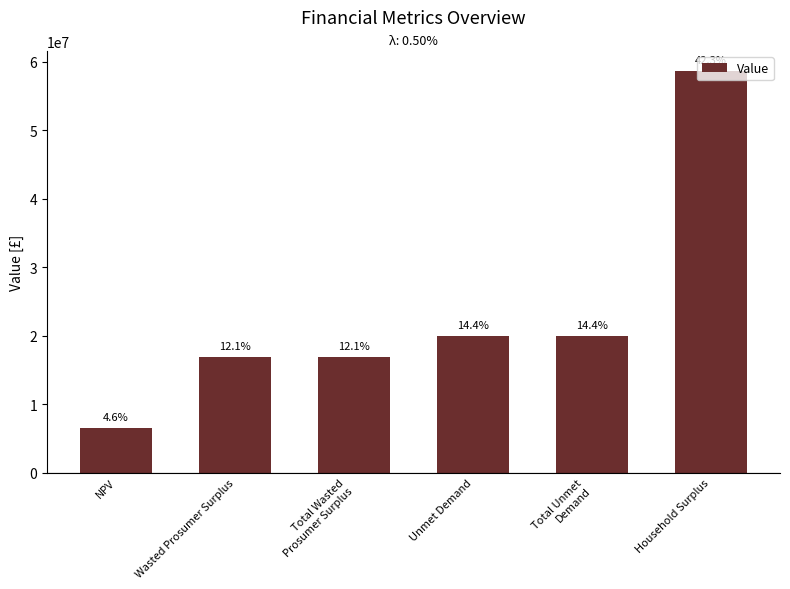

Rank the categories by value from lowest to highest.

NPV, Wasted Prosumer Surplus, Total Wasted
Prosumer Surplus, Unmet Demand, Total Unmet
Demand, Household Surplus